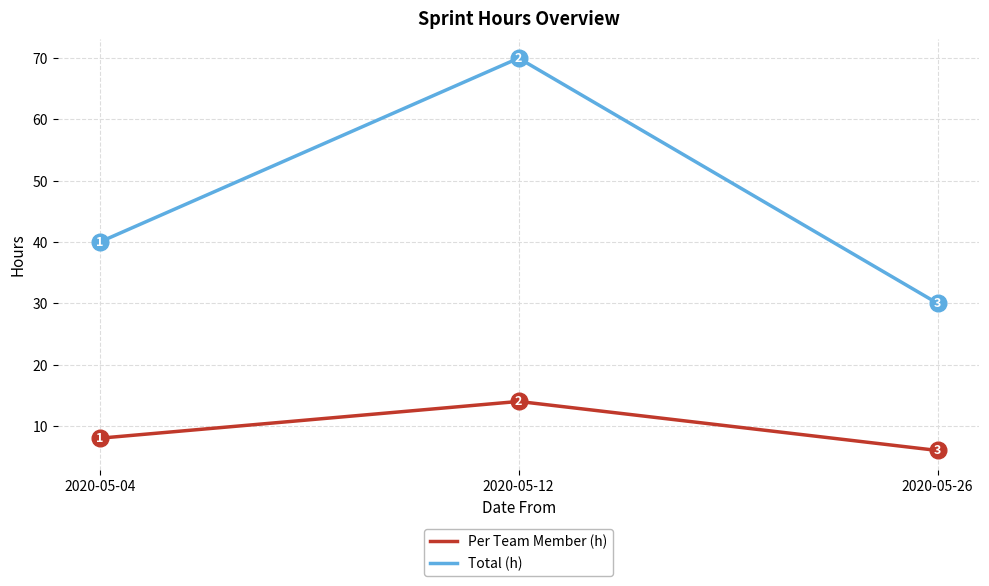

Reading left to right, what are all the values shown in this chart?

Per Team Member (h): 8	14	6
Total (h): 40	70	30